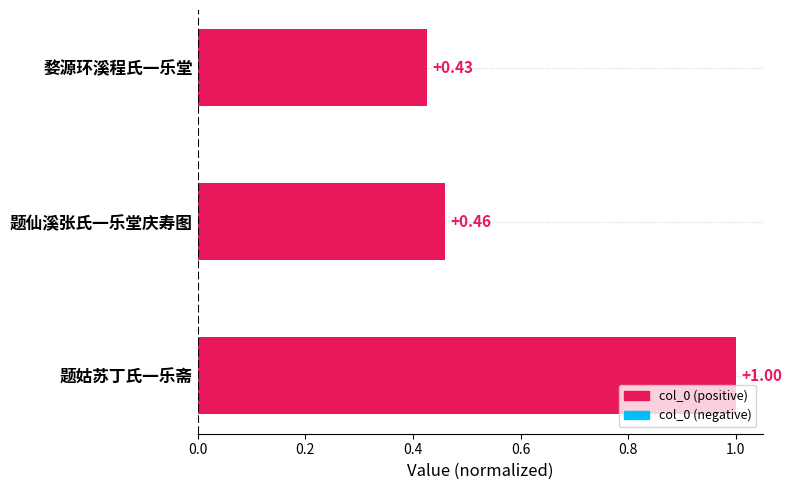

How many distinct data groups are displayed?

1